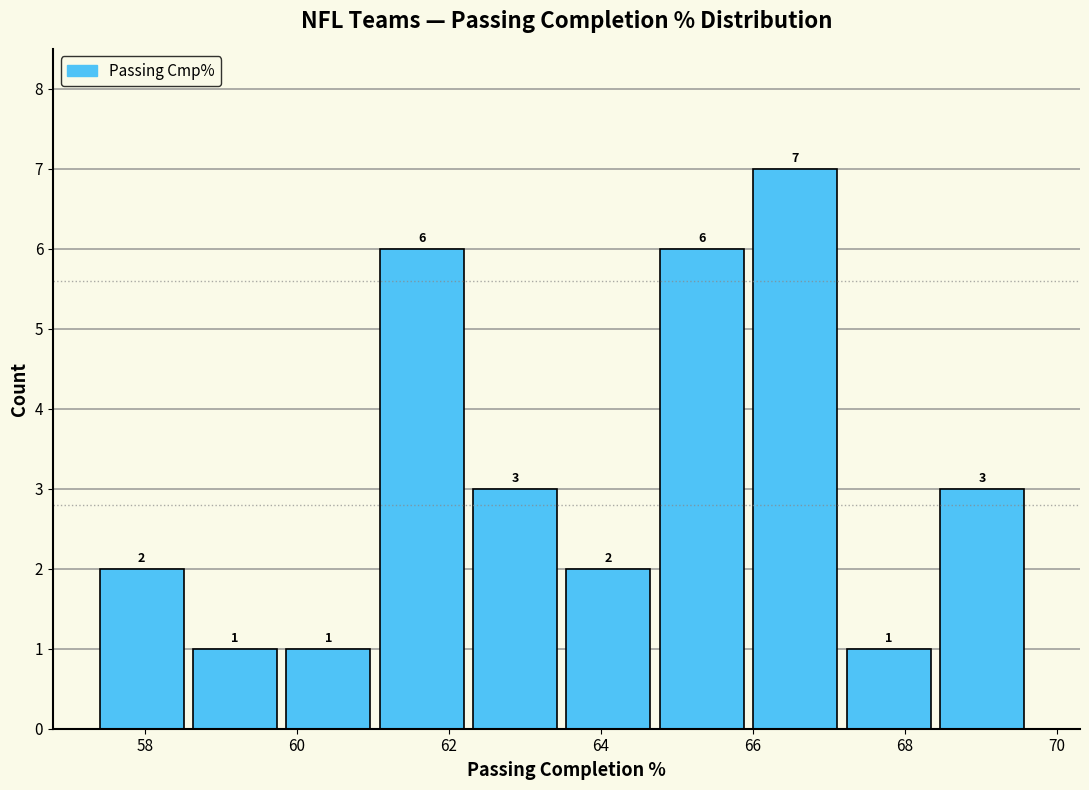

Which range on the x-axis has the tallest bar?

66.0 to 67.2